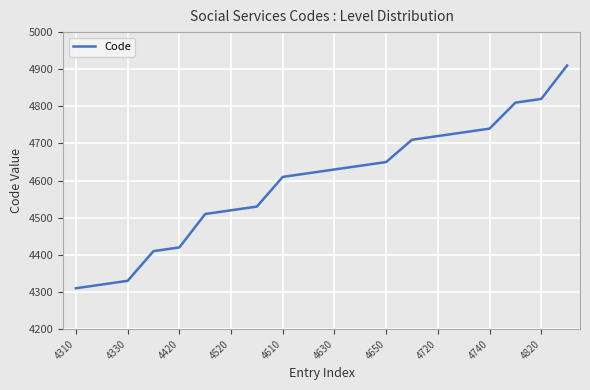

What is the smallest value displayed?

4310